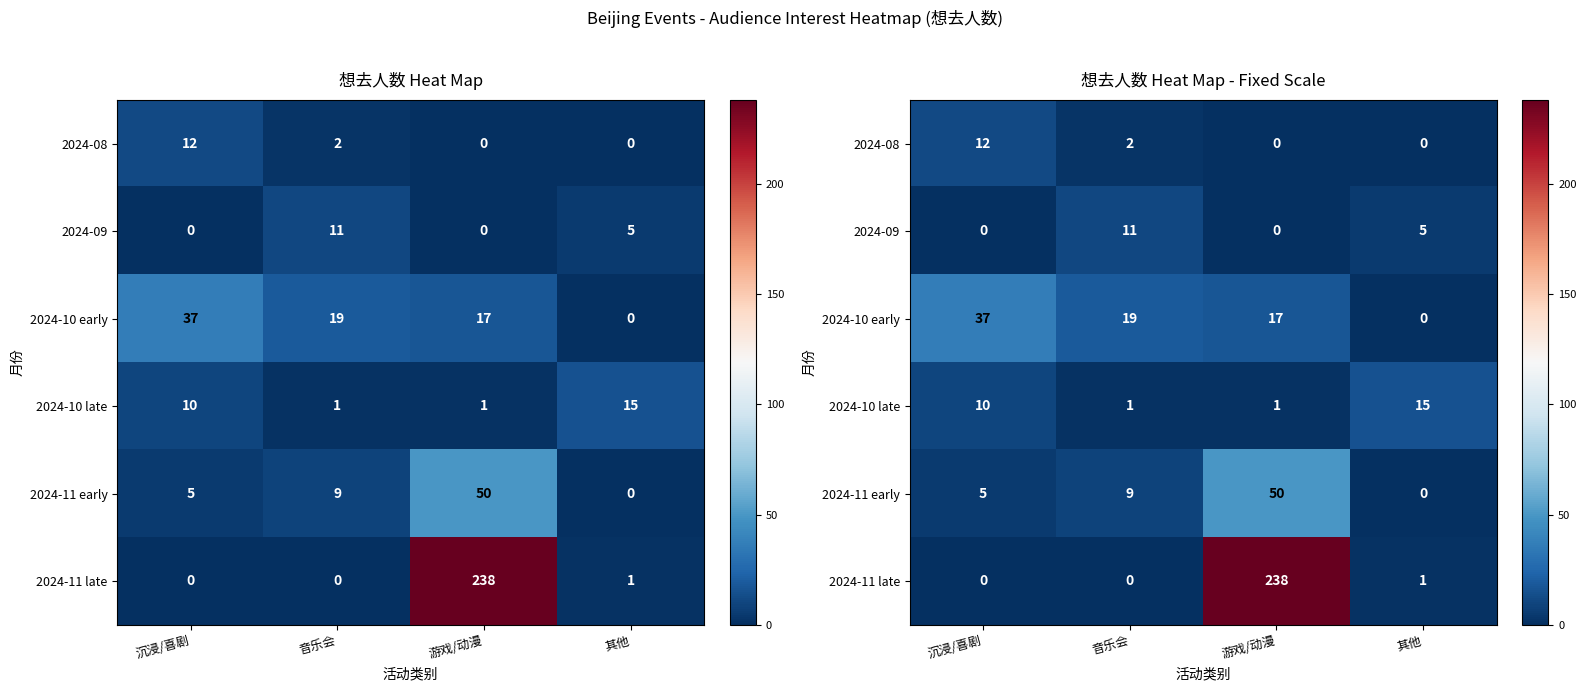

What is the spread (max minus min) of values at 音乐会?

19